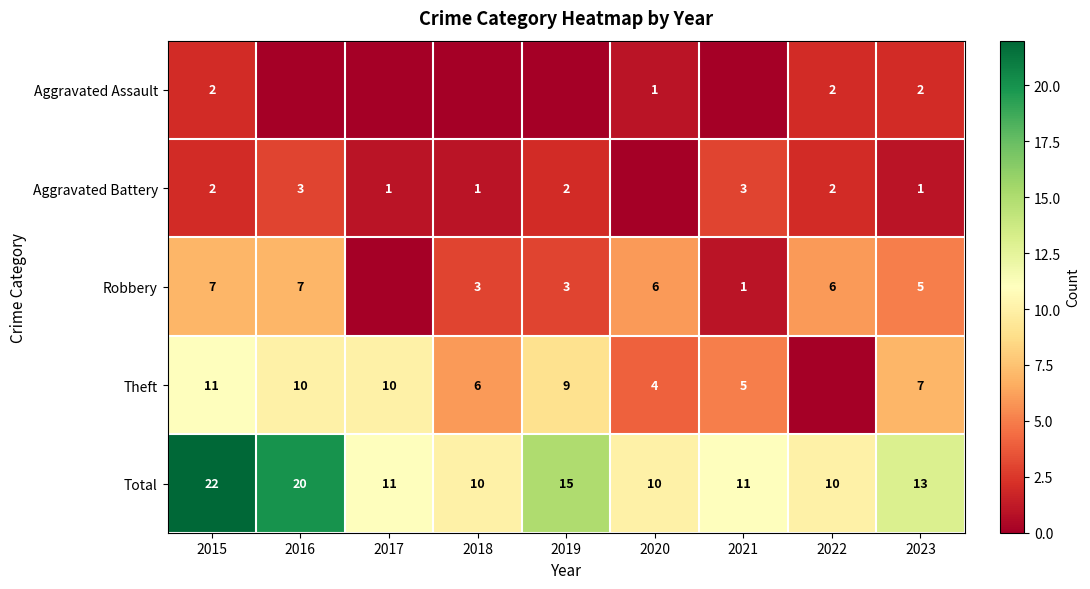

At which label is Total closest to 16?

2019